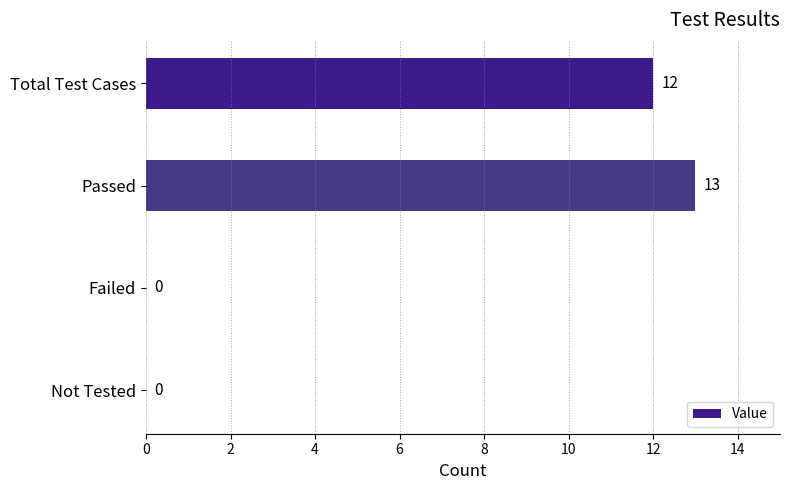

The chart shows a value of 0 at Failed. True or false?

True